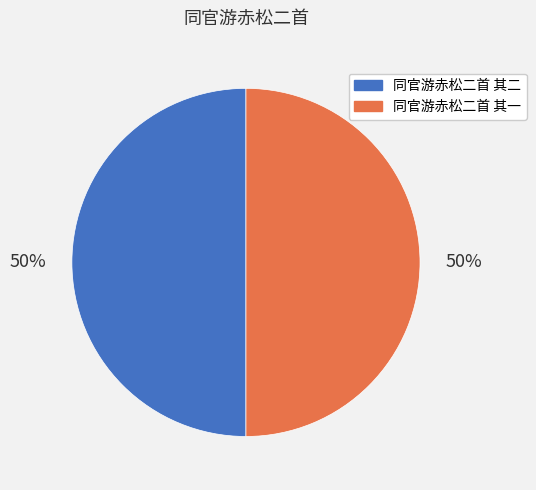

Approximately how many times larger is the value at 同官游赤松二首 其二 compared to 同官游赤松二首 其一?

1.0